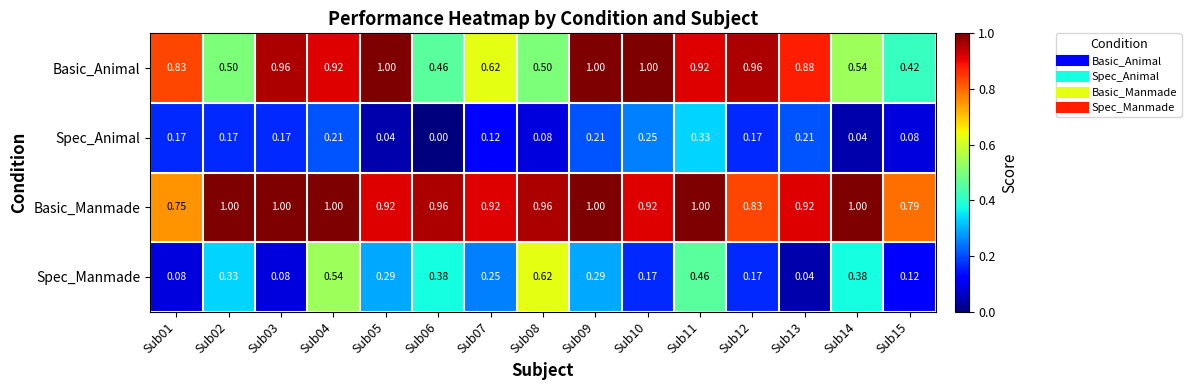

Rank the series by their average value, from highest to lowest.

Basic_Manmade, Basic_Animal, Spec_Manmade, Spec_Animal